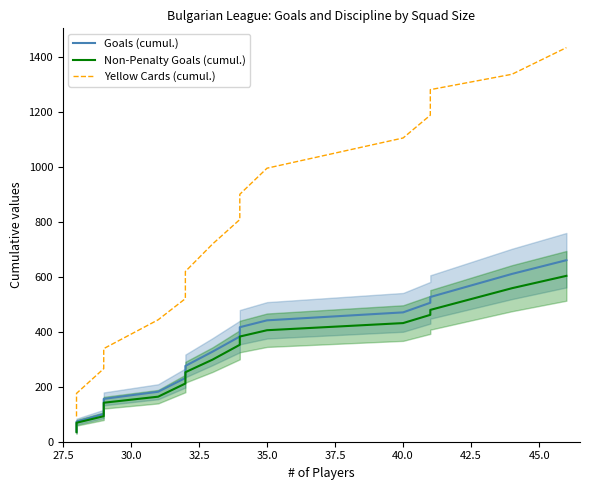

How many data points in Yellow Cards (cumul.) are less than 809?

8